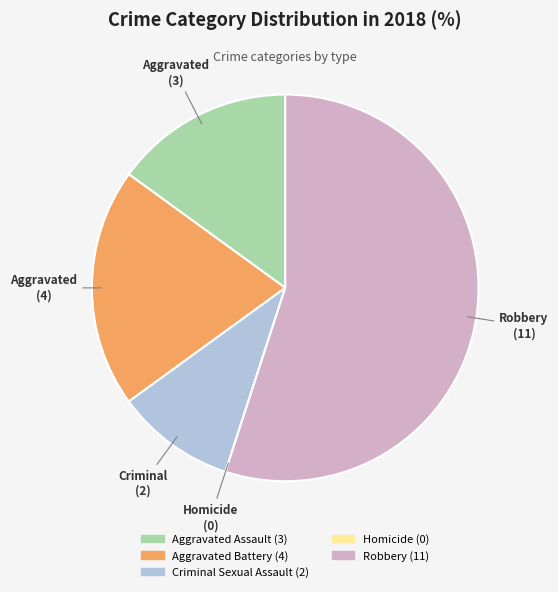

Combined, do Robbery and Criminal Sexual Assault account for over 50%?

Yes